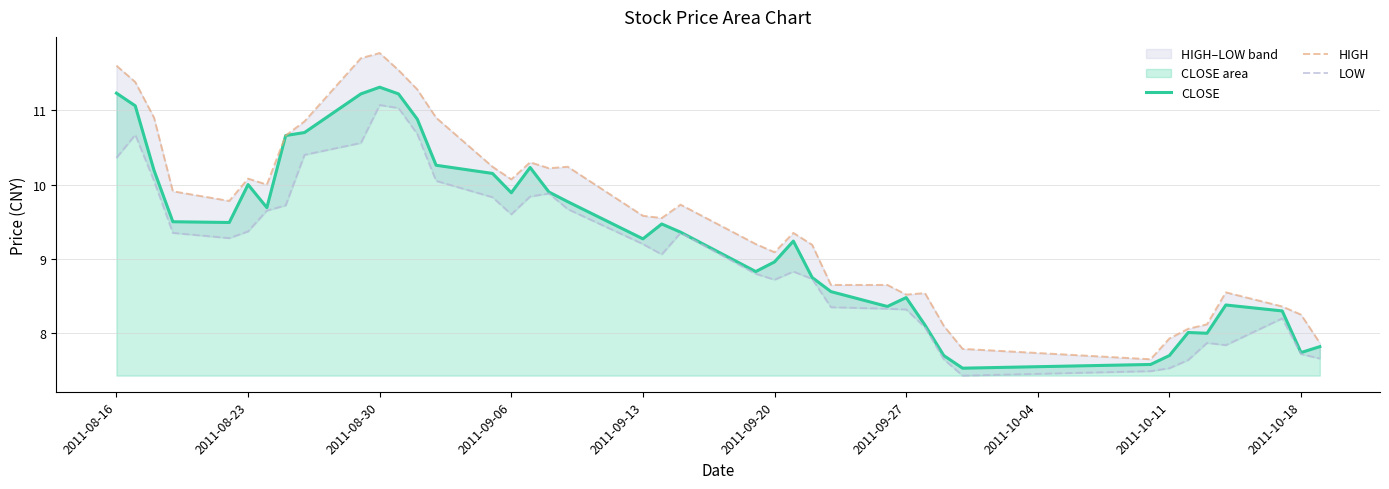

The value of CLOSE at 2011-08-16 is 11.2. True or false?

True